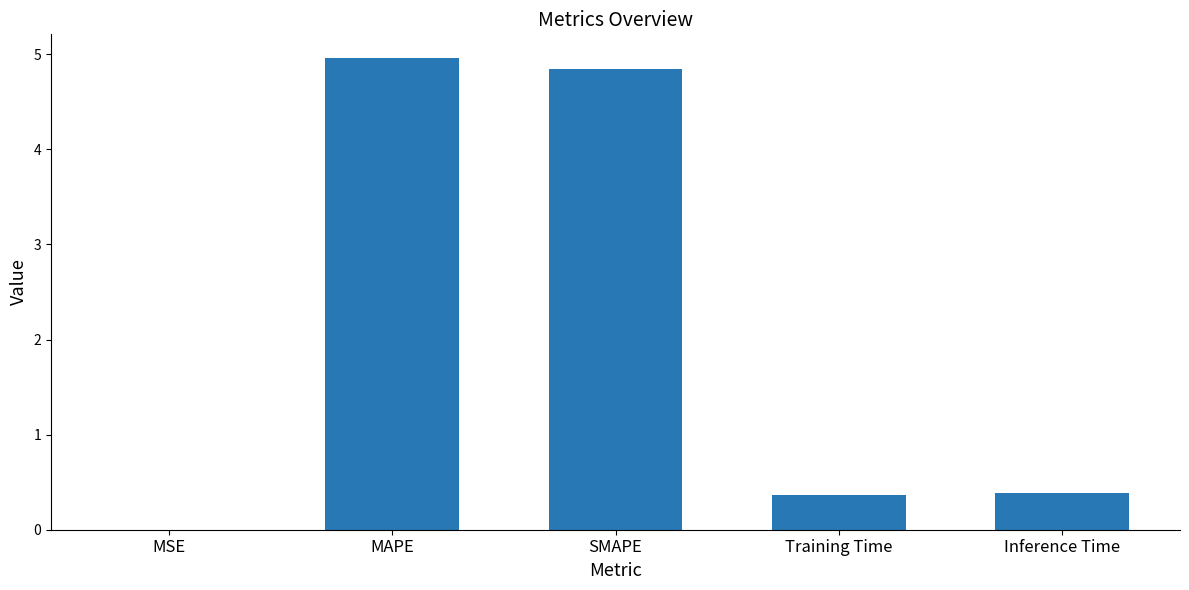

Which has a higher value, Inference Time or MAPE?

MAPE